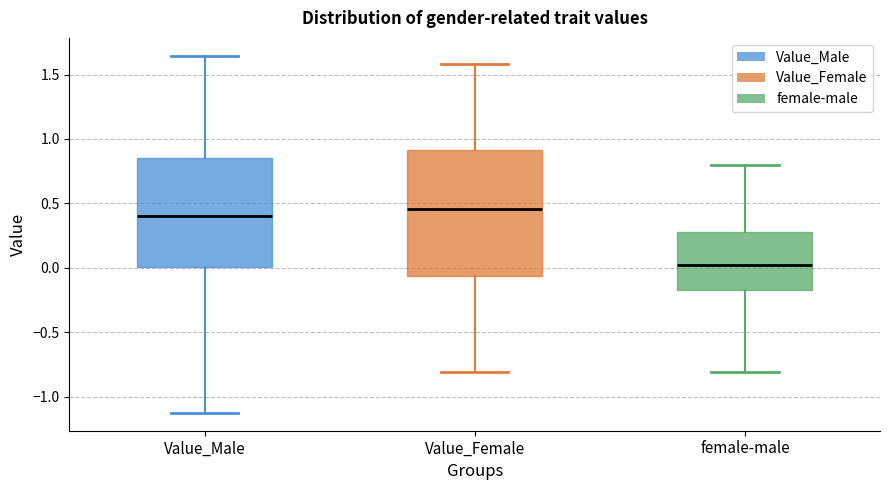

Reading left to right, transcribe this box plot: for each box, give where its median line is, the range the box spans, and where its two whiskers end, as read against the y-axis. The values are not printed on the chart, so give them approximately, as read against the axis.

Value_Male: median 0.40, box 0.00 to 0.85, whiskers -1.15 to 1.65
Value_Female: median 0.45, box -0.05 to 0.90, whiskers -0.80 to 1.60
female-male: median 0.00, box -0.15 to 0.25, whiskers -0.80 to 0.80